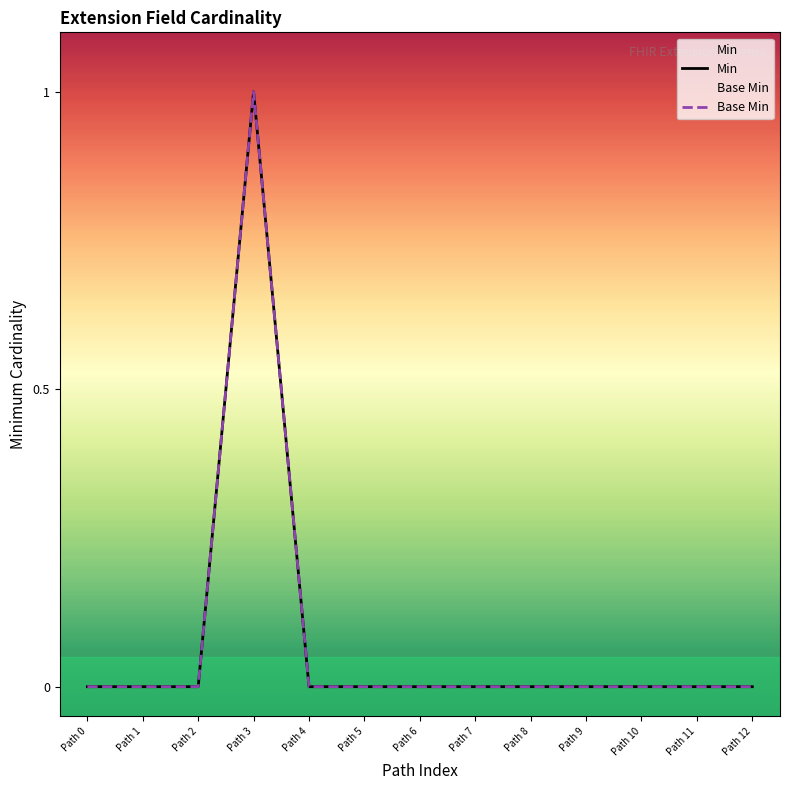

Which category has the highest value in the Min series?

Path 3